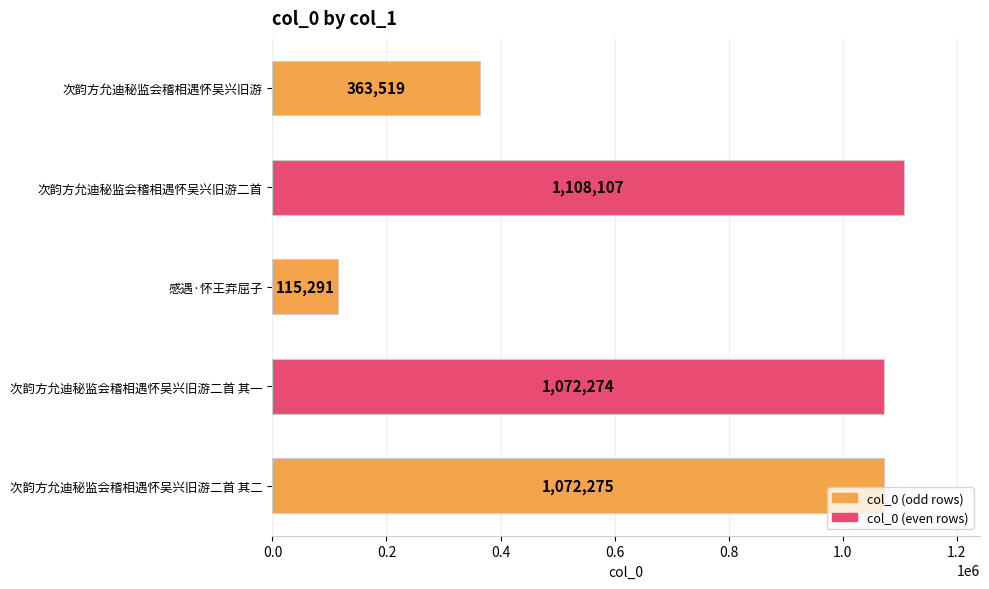

At which category does the chart reach its peak across all series?

次韵方允迪秘监会稽相遇怀吴兴旧游二首